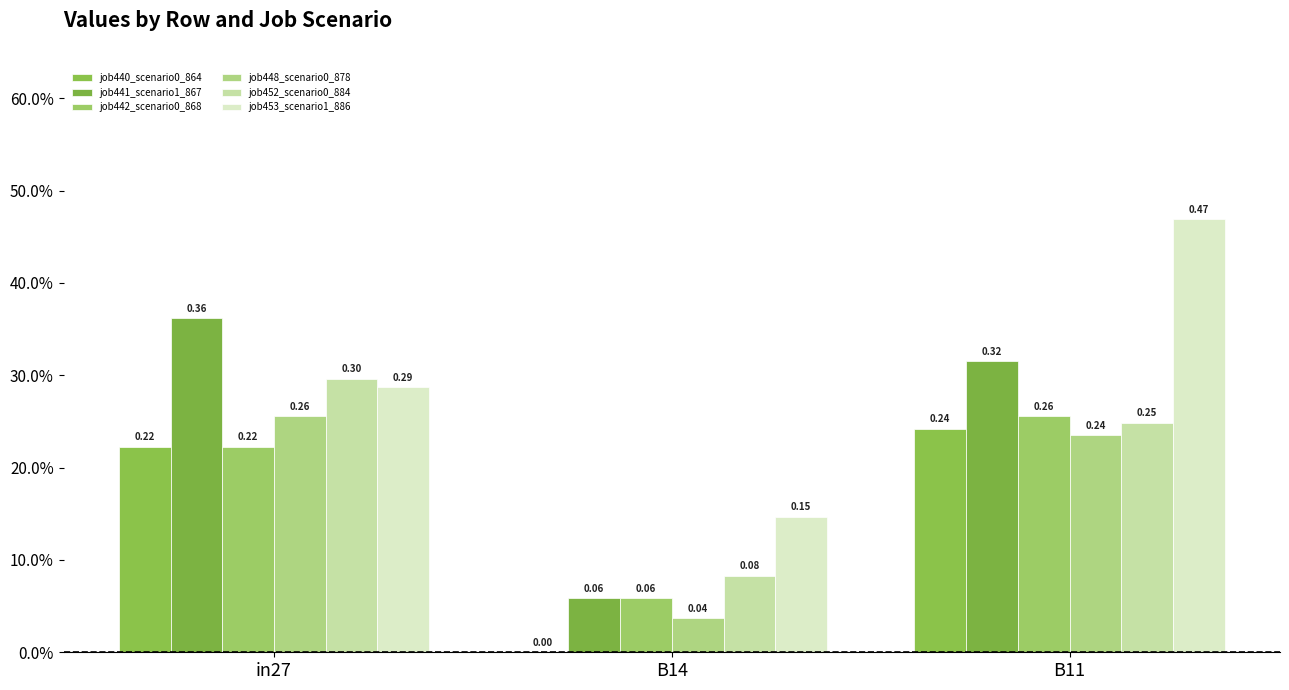

Rank the categories by job452_scenario0_884 value from highest to lowest.

in27, B11, B14